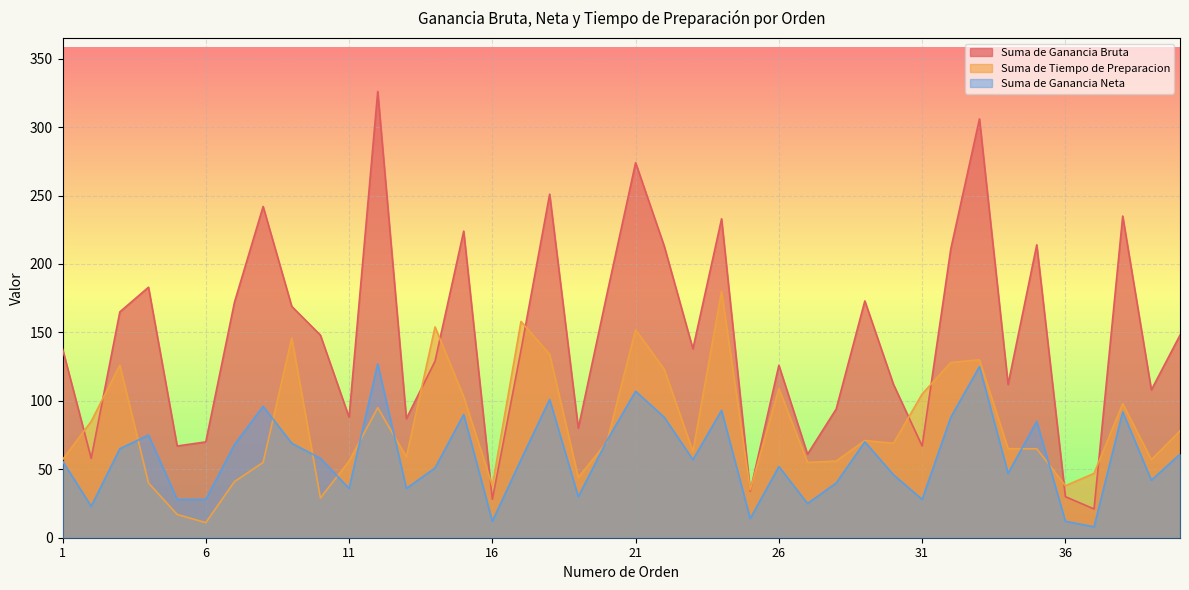

Where does the Suma de Ganancia Neta series first go above 57?

3